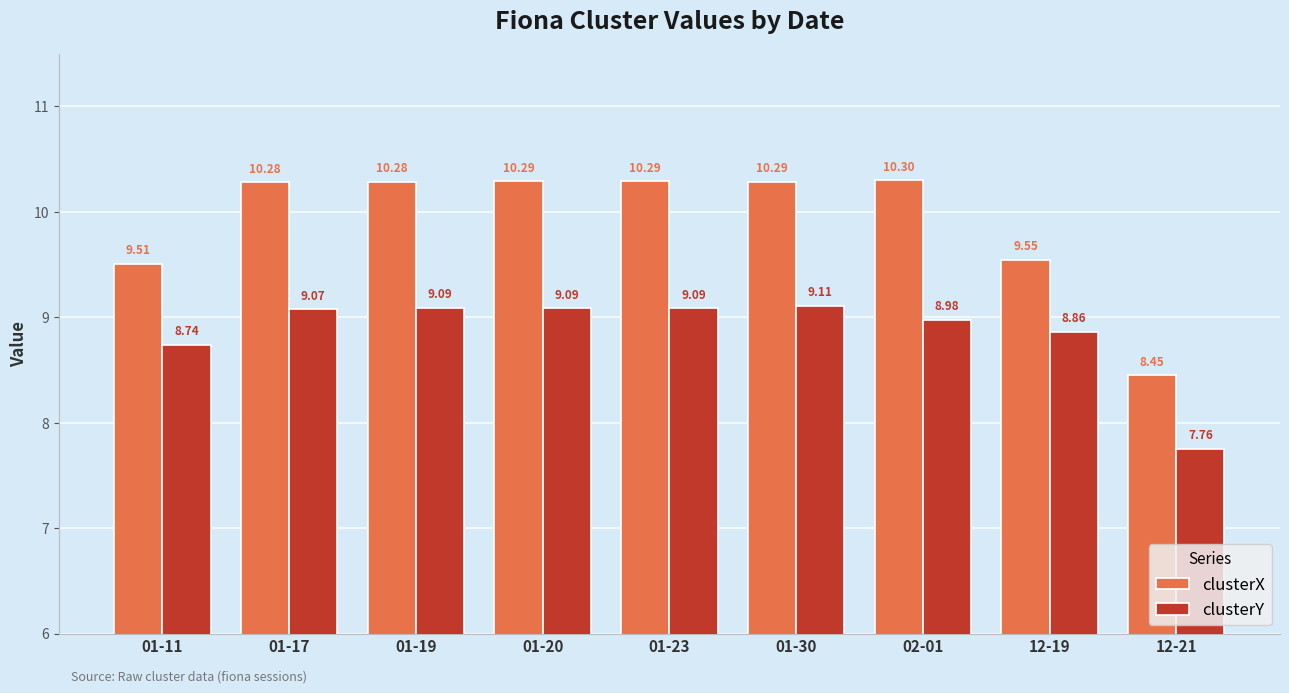

Read the clusterY value at 01-19.

9.1